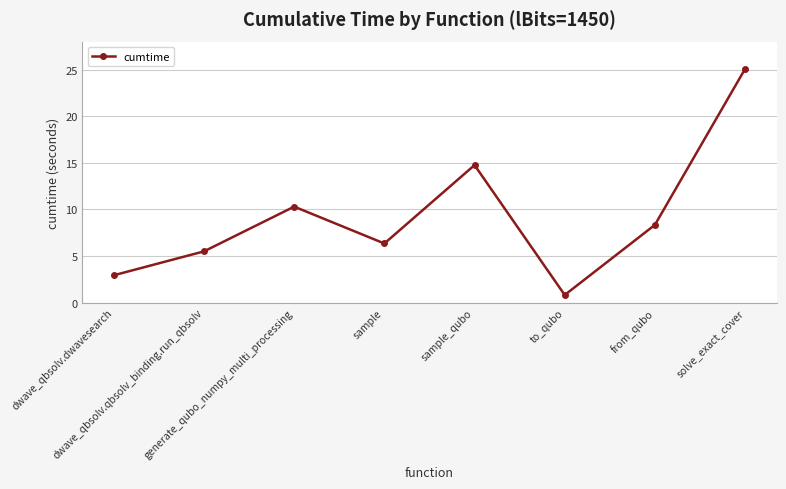

What is the label of the 8th point from the right?

dwave_qbsolv.dwavesearch